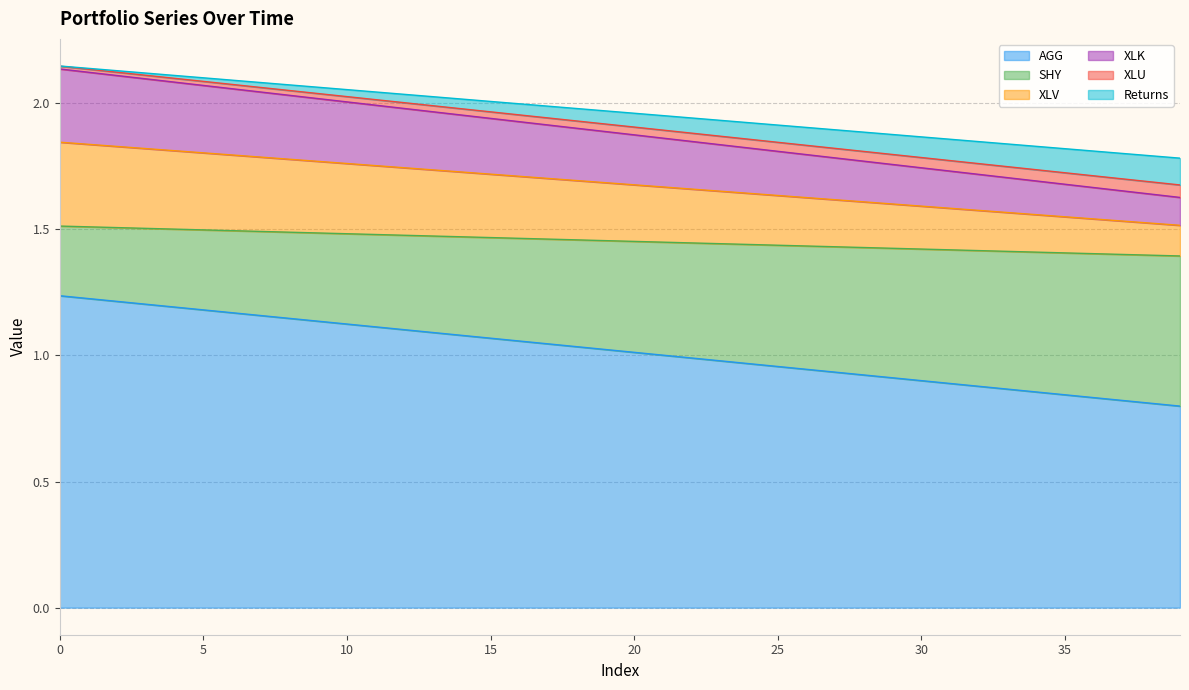

True or false: Returns and XLK cross at least once.

False